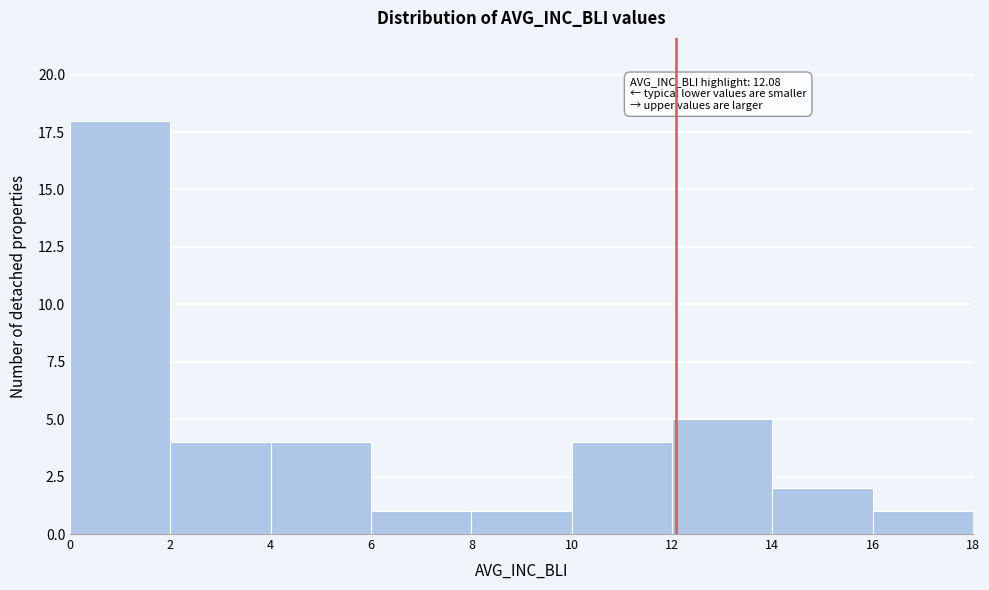

Over which range of the x-axis is the bar tallest?

0 to 2